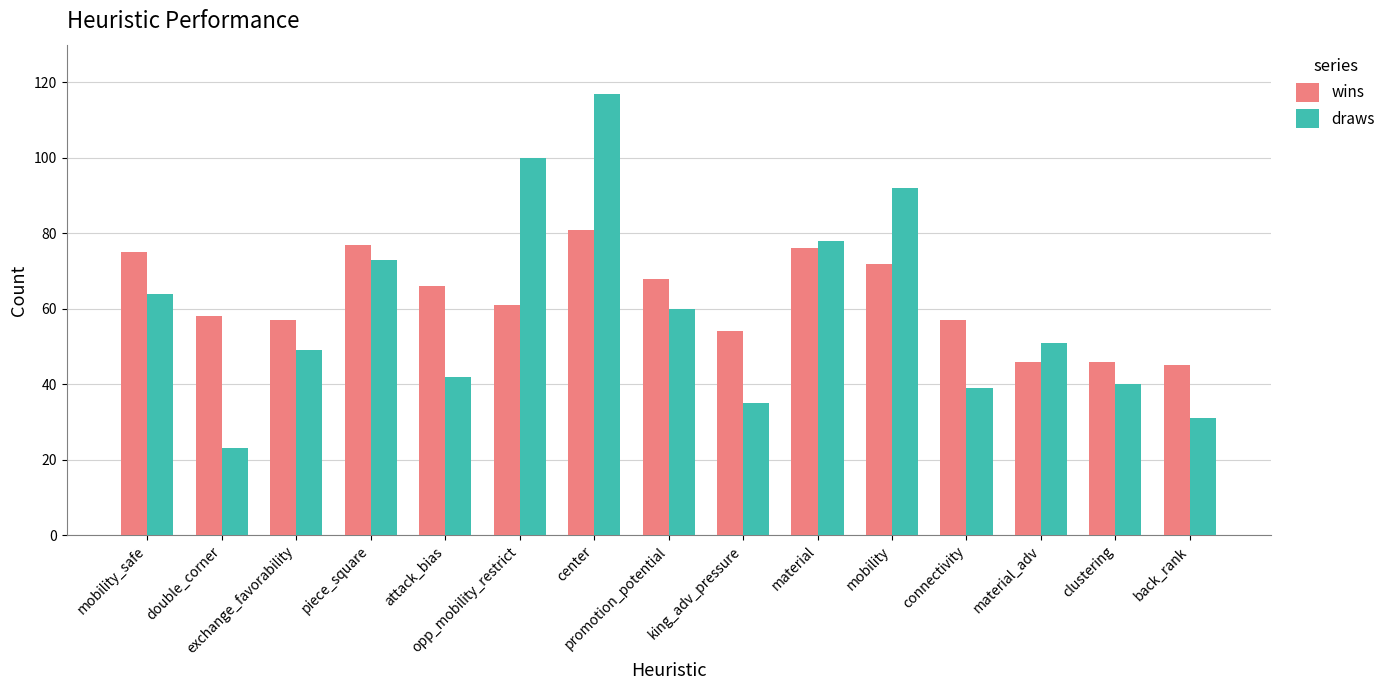

True or false: draws has a value of 100 at mobility_safe.

False